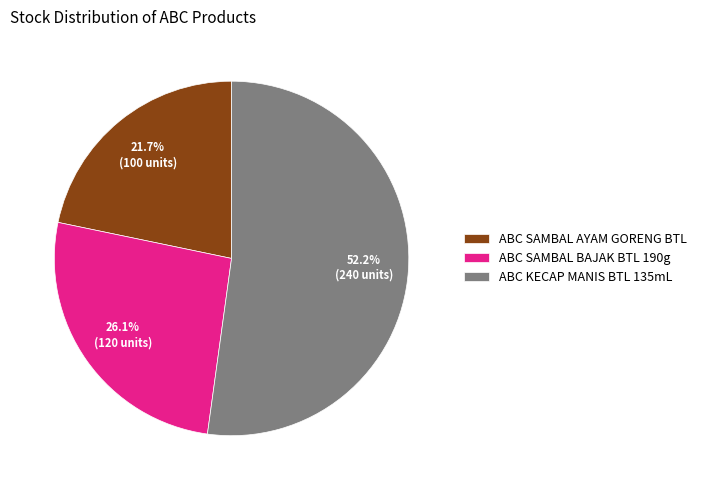

To the nearest percent, what percentage of the pie is ABC KECAP MANIS BTL 135mL?

52%